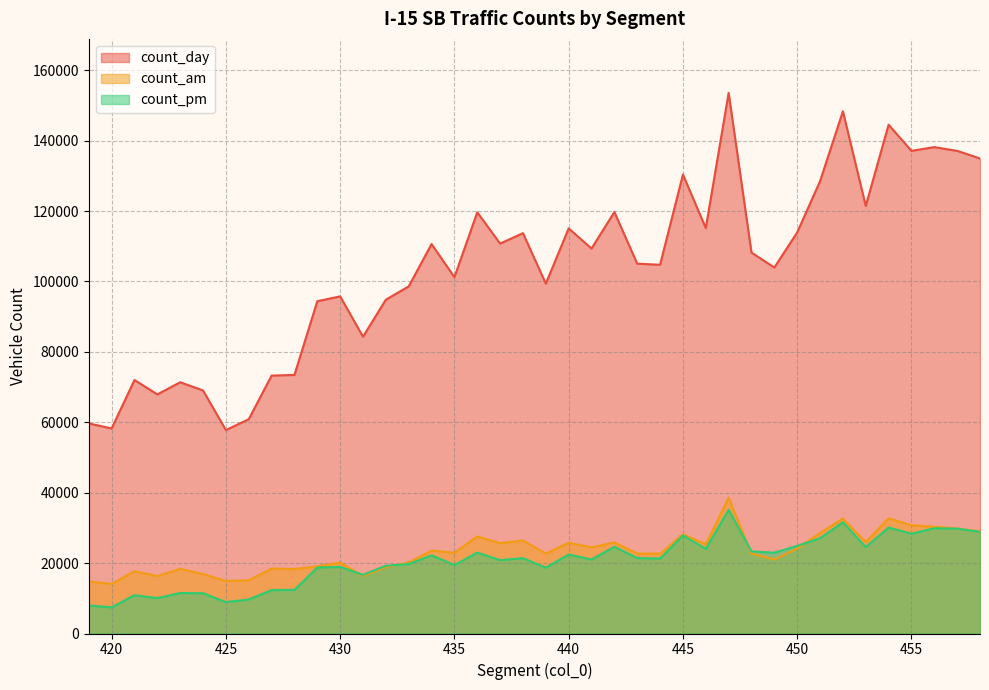

What is the difference between the second highest and minimum values in the count_day series?

90546